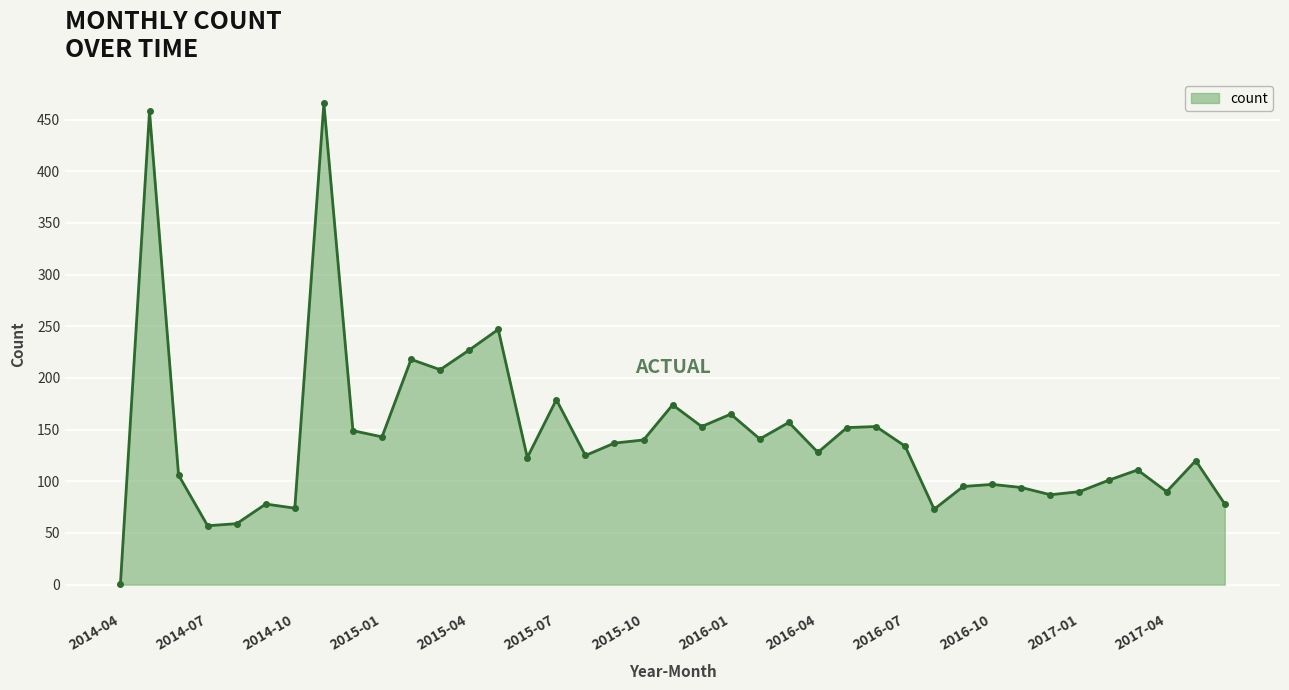

What is the greatest value displayed?

466